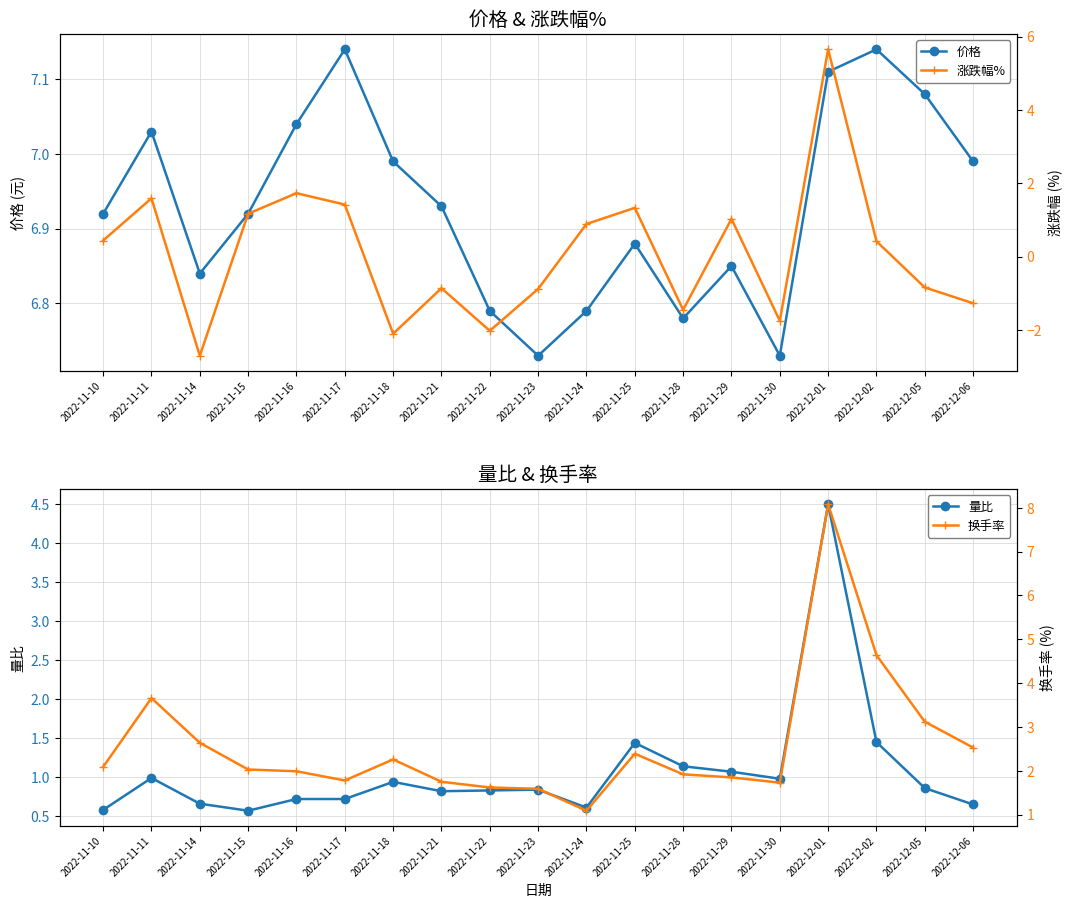

What is the minimum value for 换手率?

1.1